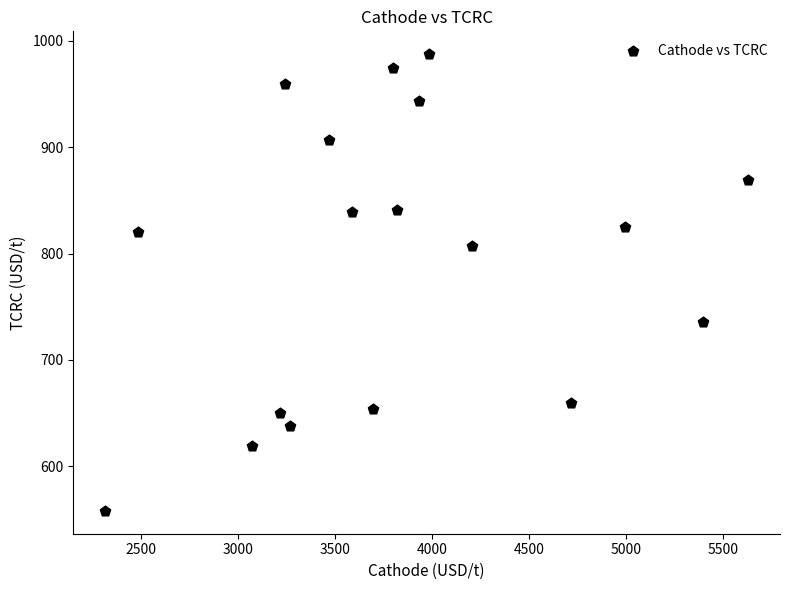

What is the range of Y values (max minus min)?

429.5